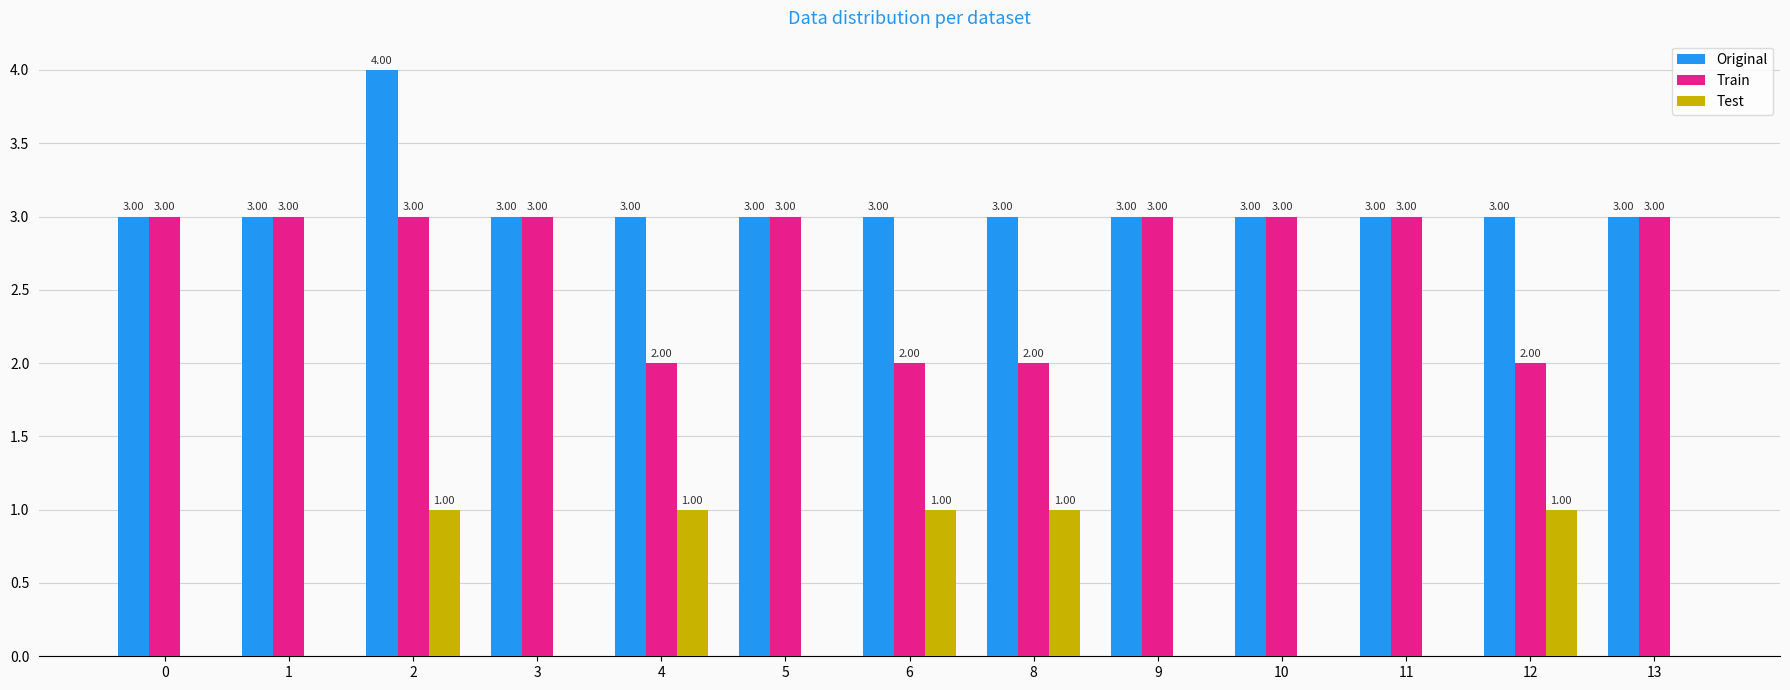

What is the sum of all Test values?

5